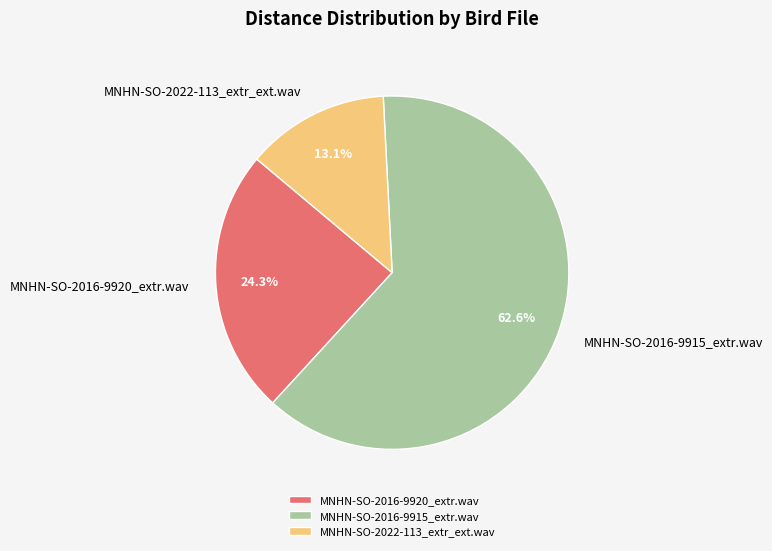

To the nearest percent, what is the average slice percentage?

33%